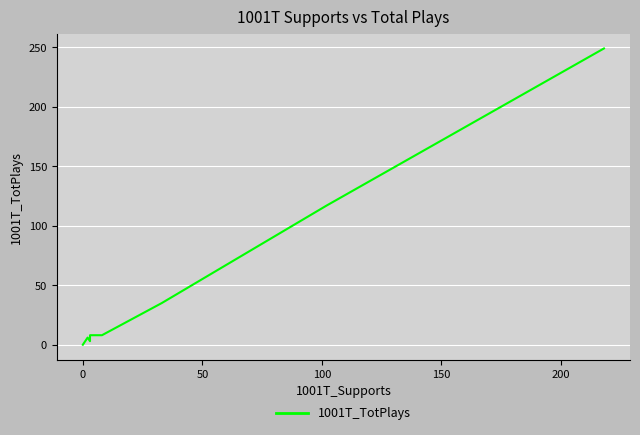

How many data points are above 8?

4